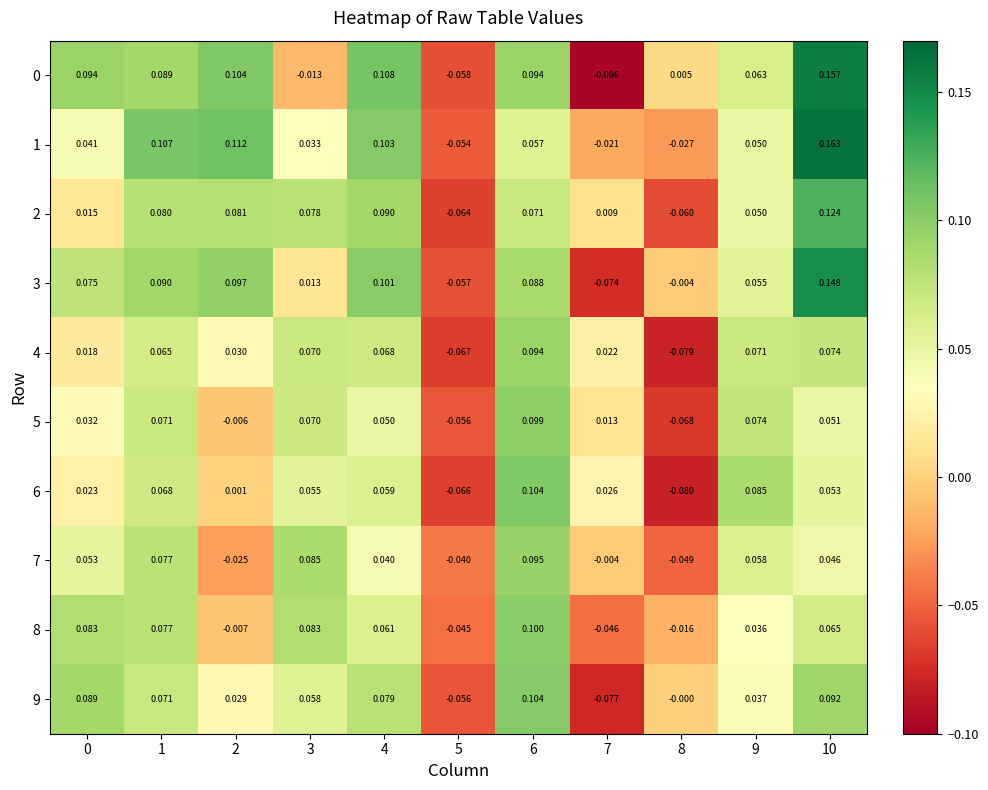

List the series in order of their peak value, lowest first.

4, 7, 5, 8, 9, 6, 2, 3, 0, 1